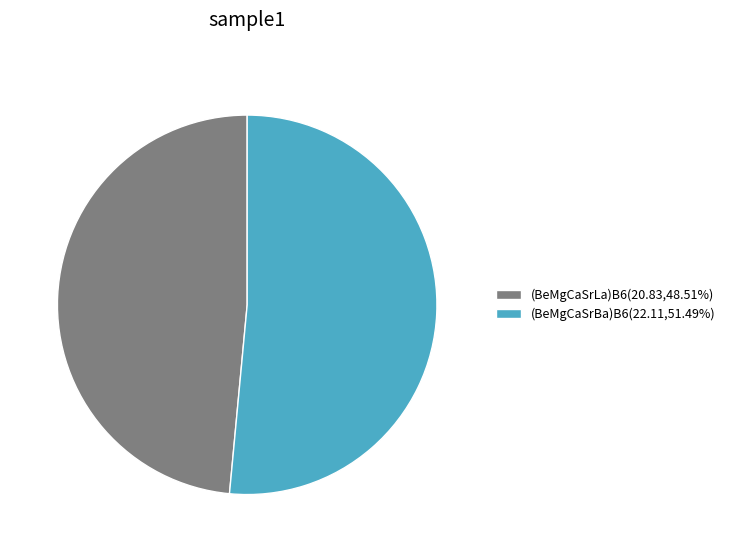

What is the ratio of the value at (BeMgCaSrLa)B6(20.83,48.51%) to the value at (BeMgCaSrBa)B6(22.11,51.49%)?

0.9